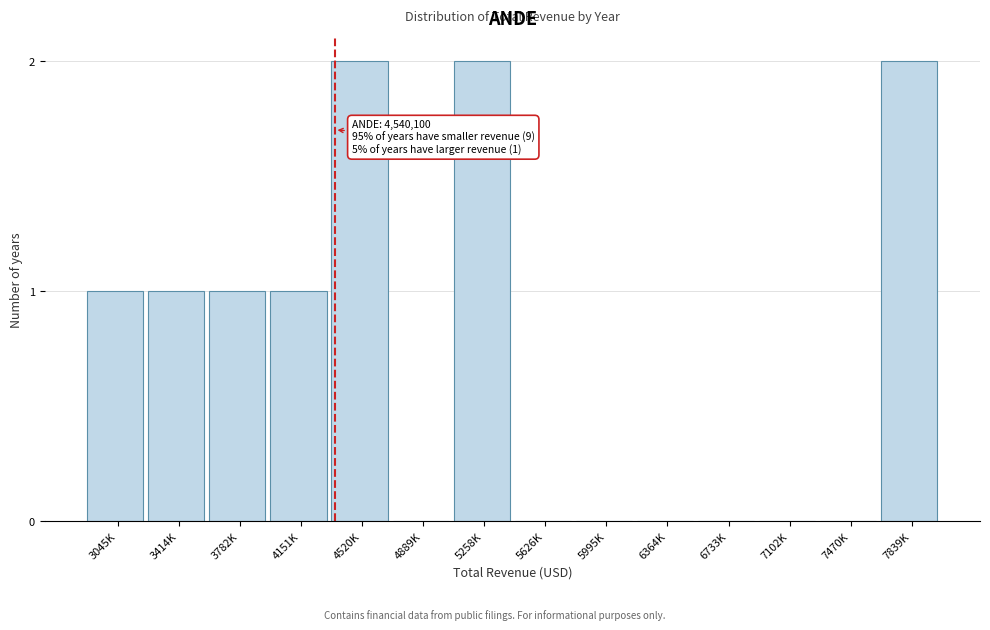

Reading left to right, extract all data points from this chart.

3045K=1	3414K=1	3782K=1	4151K=1	4520K=2	4889K=0	5258K=2	5626K=0	5995K=0	6364K=0	6733K=0	7102K=0	7470K=0	7839K=2